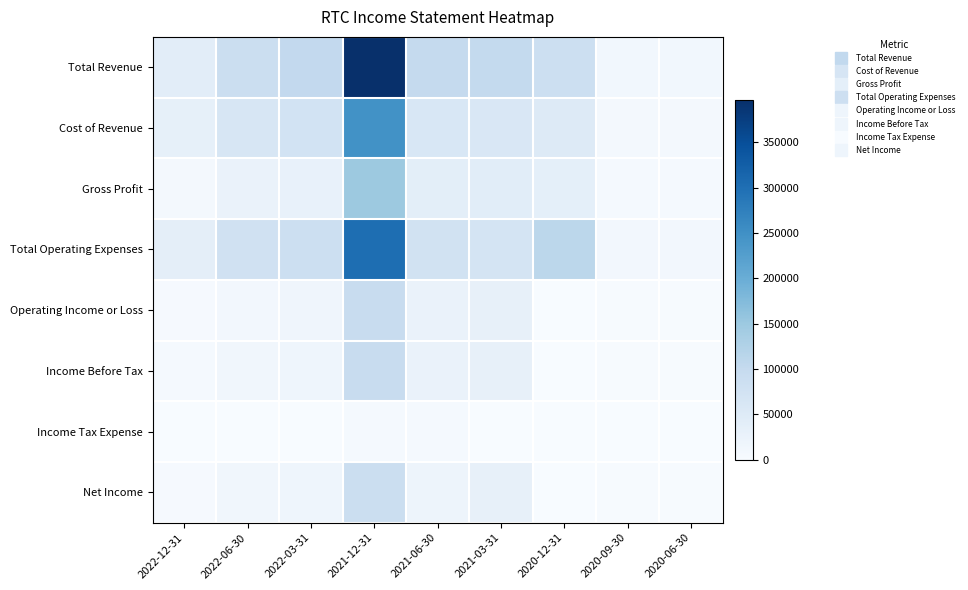

Which series has the widest spread of values?

Total Revenue